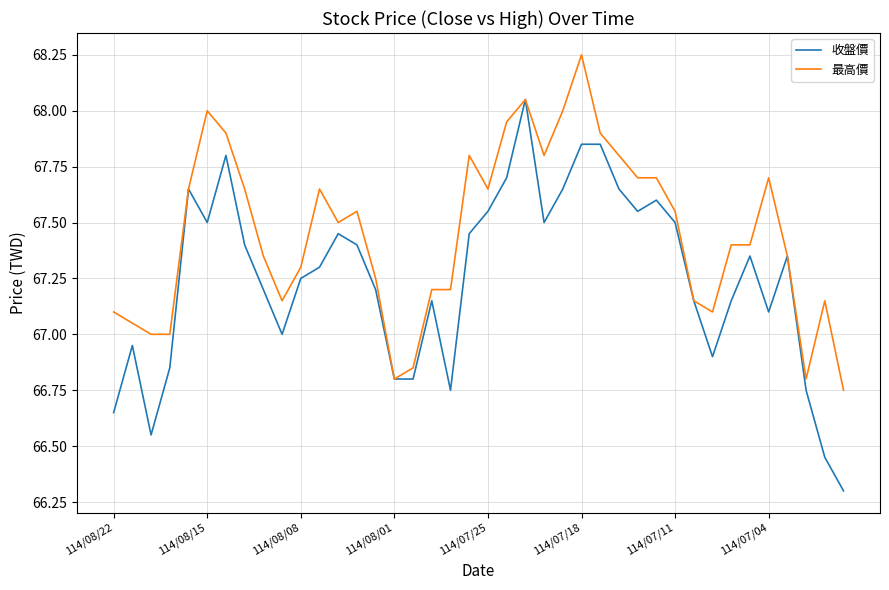

Which series has the largest range (max minus min)?

收盤價